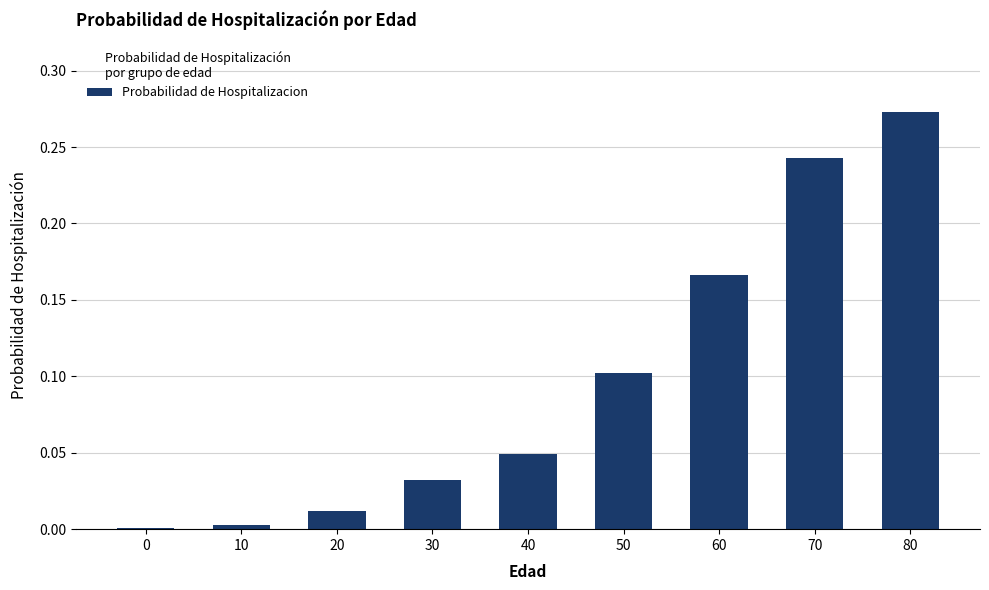

How many bars are there in total?

9